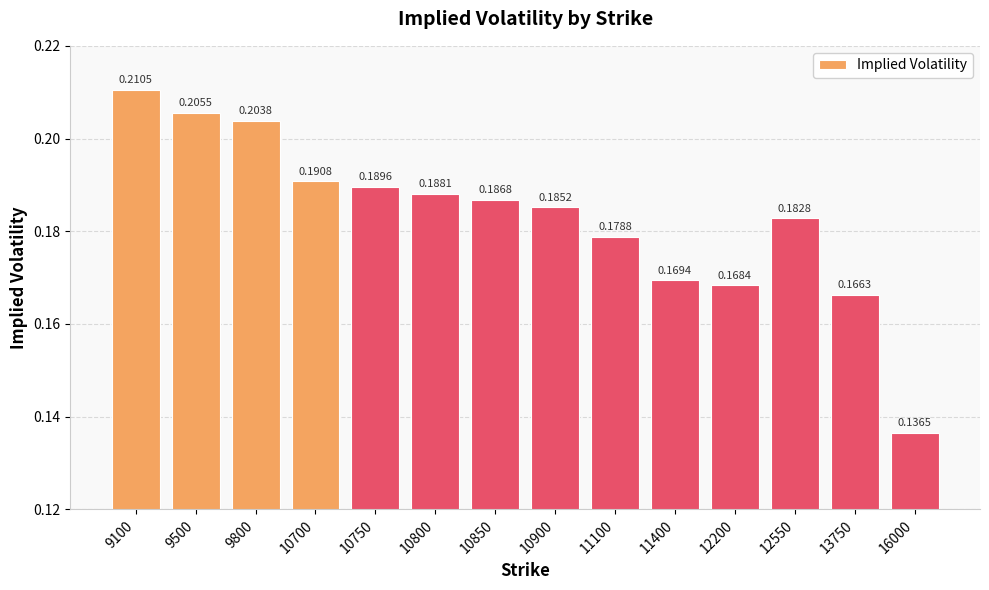

The value at 11100 is 0.1. True or false?

False